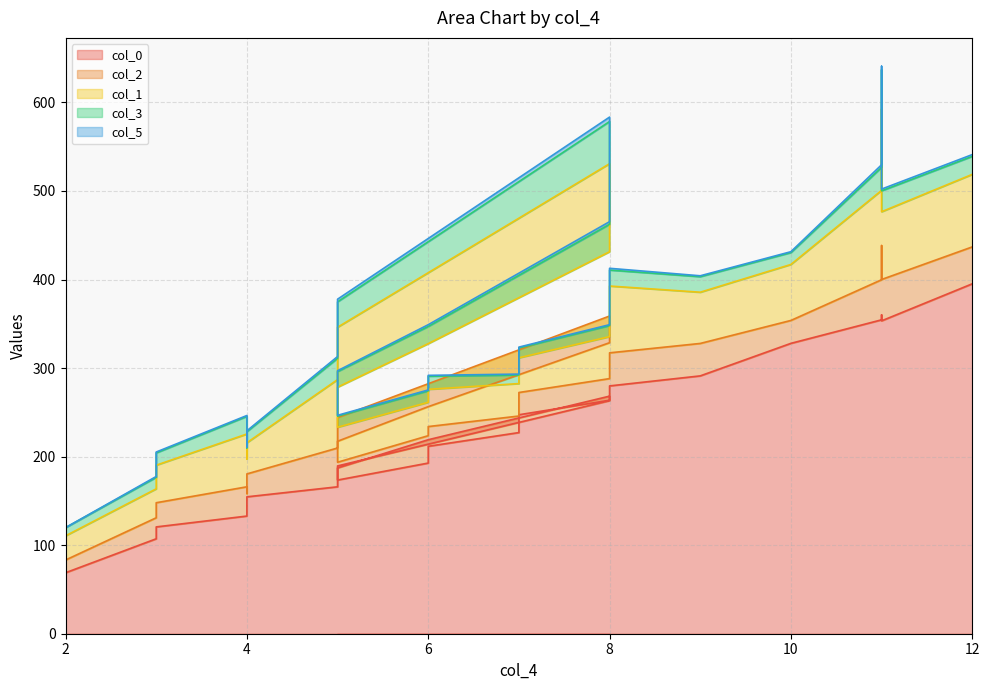

Is the value of col_1 at 3 greater than the value of col_5 at 7?

Yes